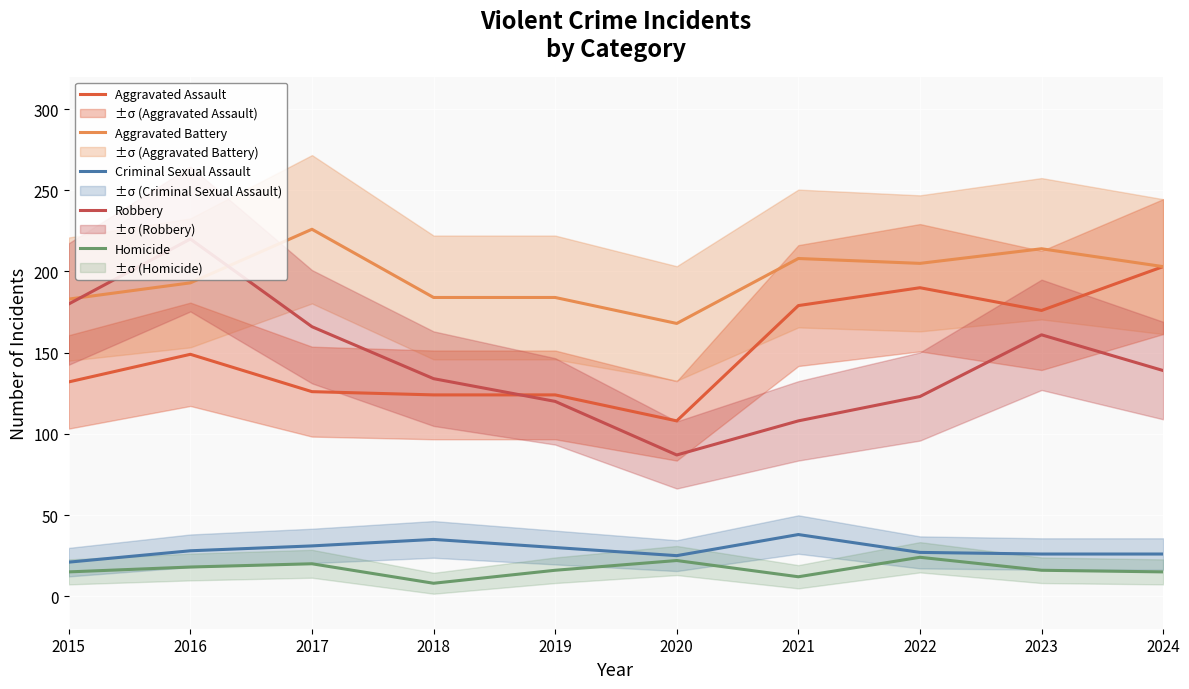

List the labels in order of Robbery value, smallest first.

2020, 2021, 2019, 2022, 2018, 2024, 2023, 2017, 2015, 2016